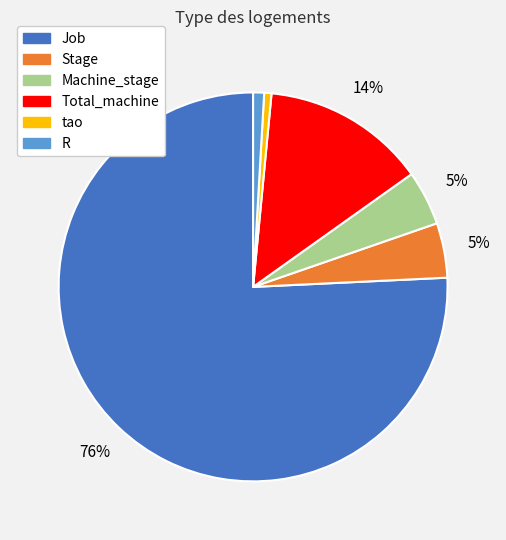

Is Job the majority of the pie?

Yes